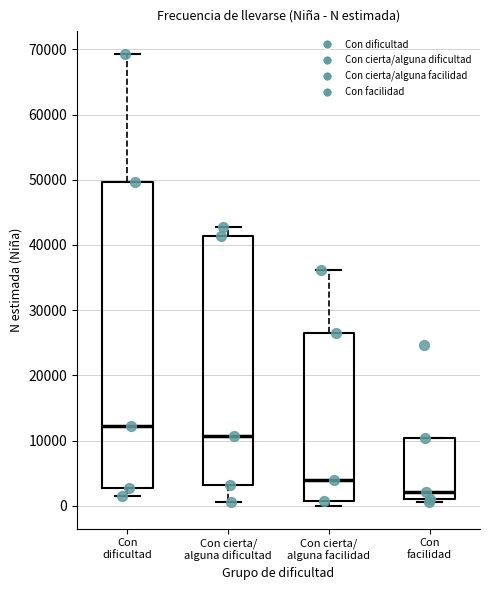

Where does the upper whisker of the box for Con cierta/ alguna dificultad end on the y-axis? The values are not printed on the chart, so give them approximately, as read against the axis.

43000